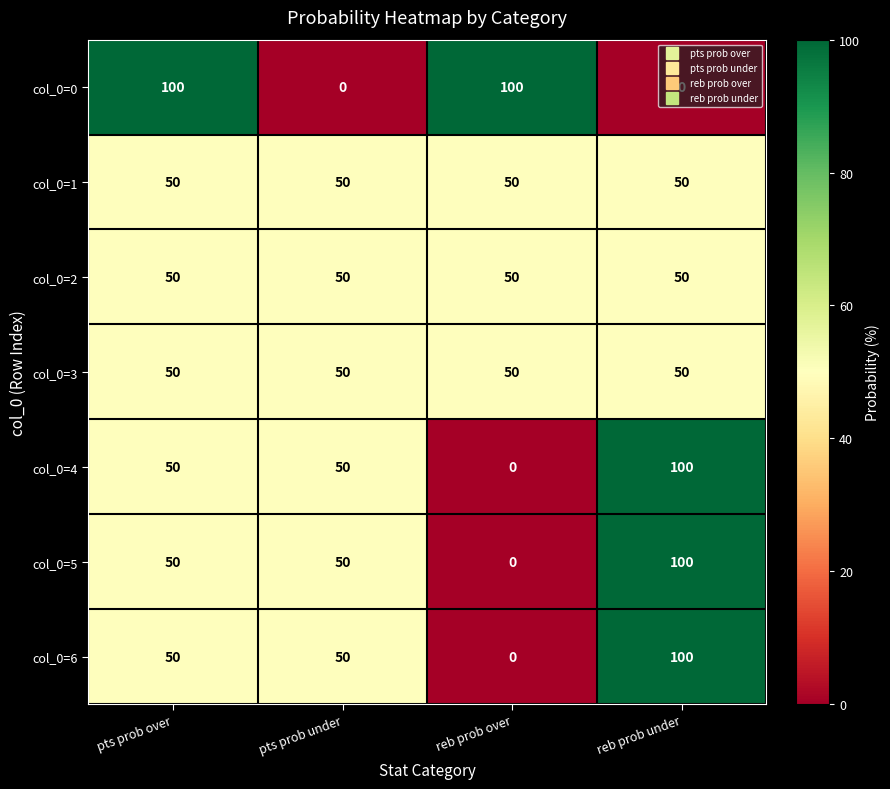

What is the average value of the col_0=1 series?

50